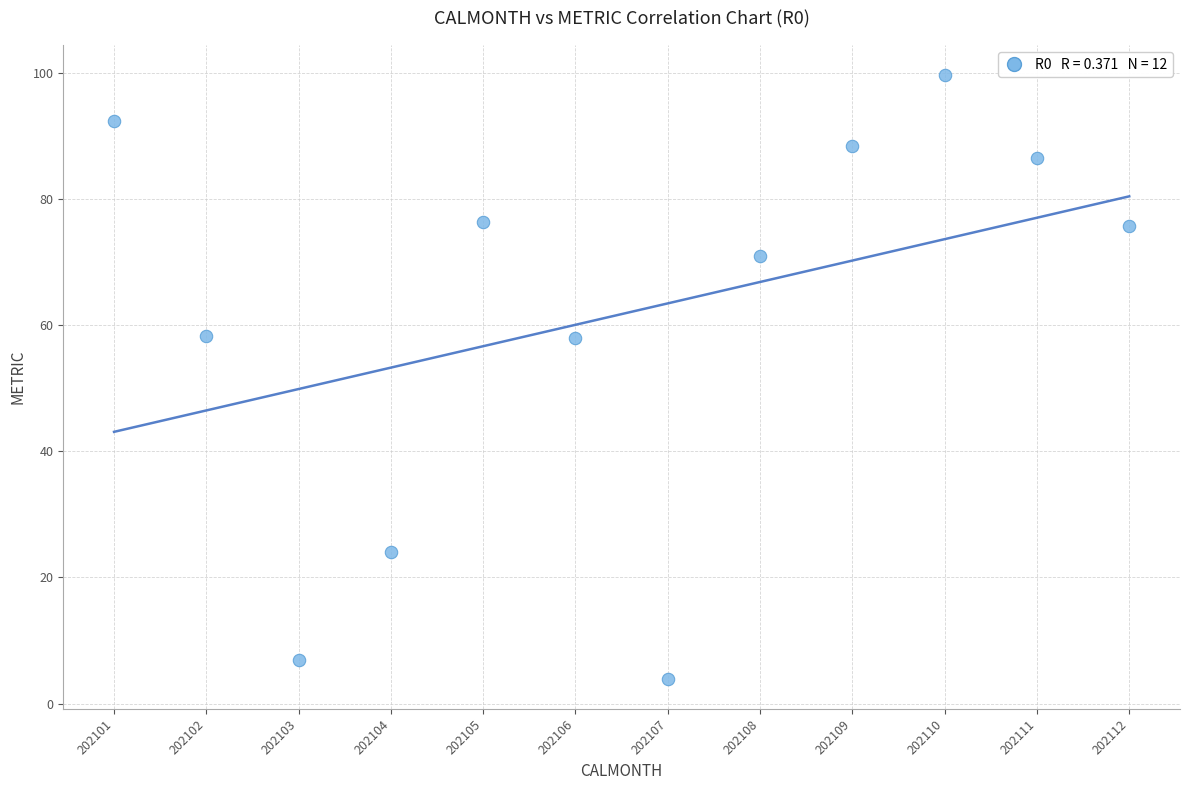

What is the range of X values (max minus min)?

11.0